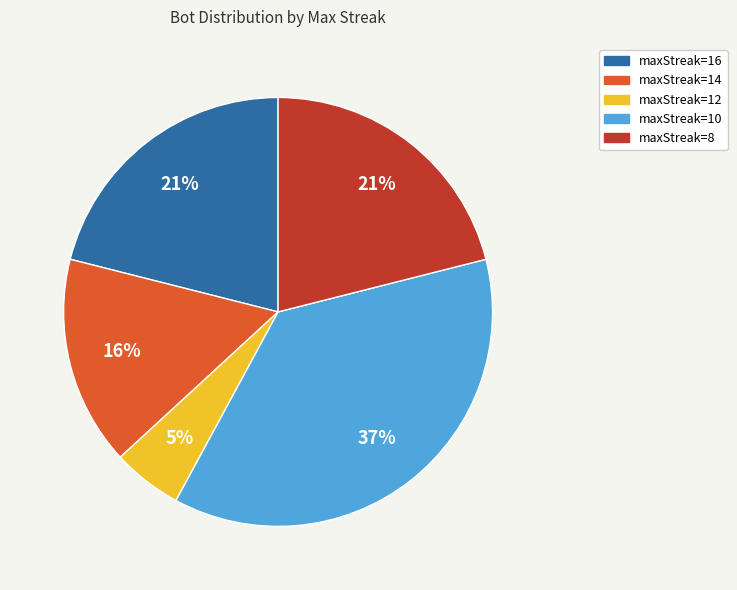

To the nearest percent, what portion does maxStreak=14 represent?

16%